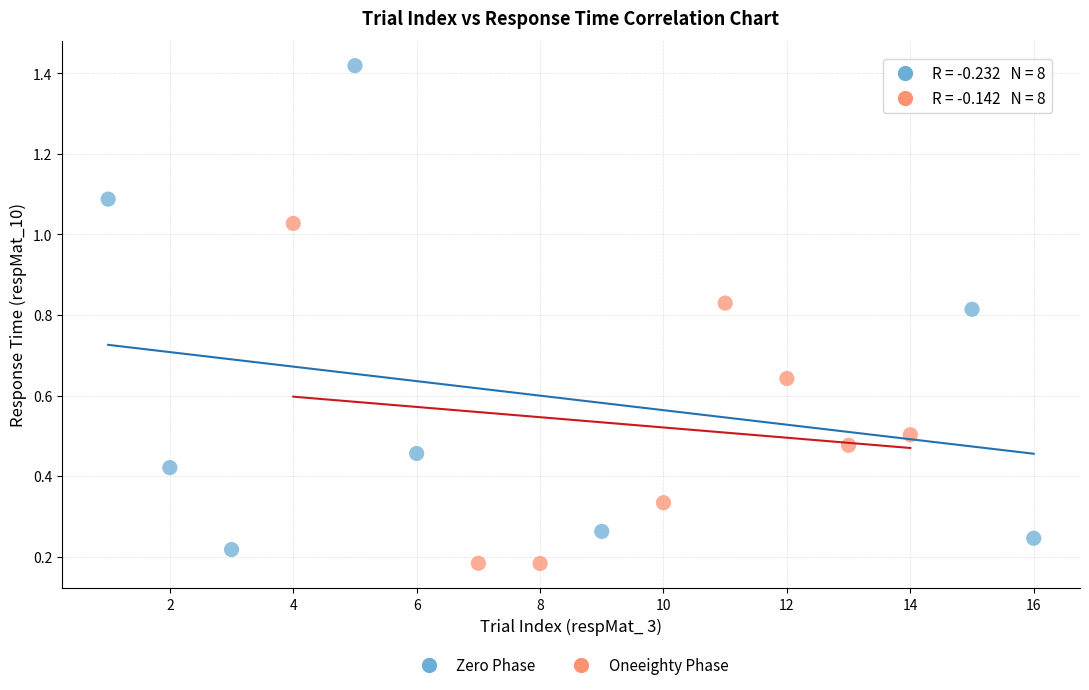

Which series reaches the maximum Y coordinate?

Zero Phase